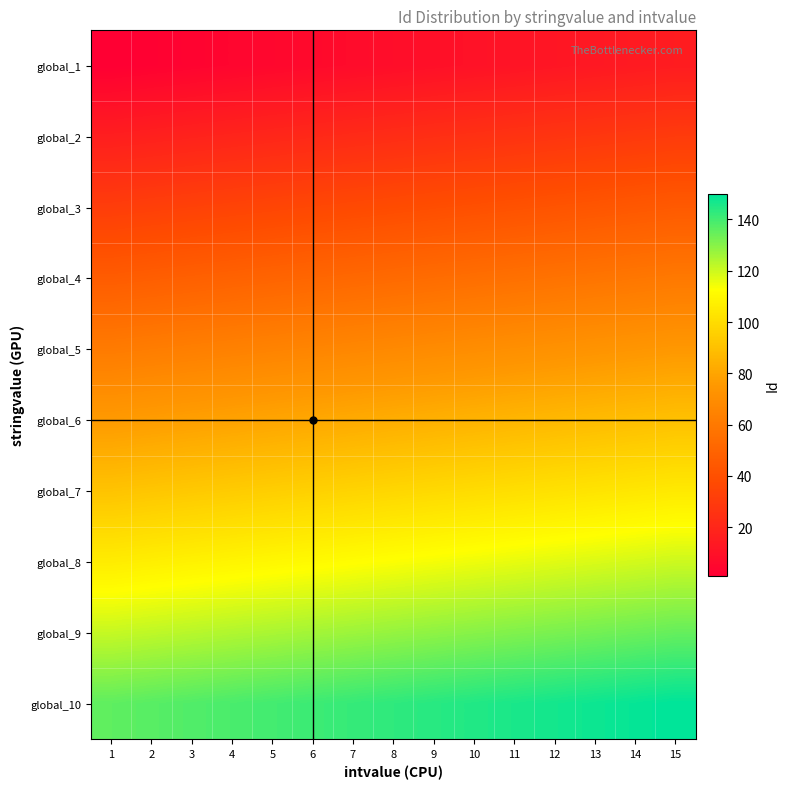

What is the spread (max minus min) of values at 8?

135